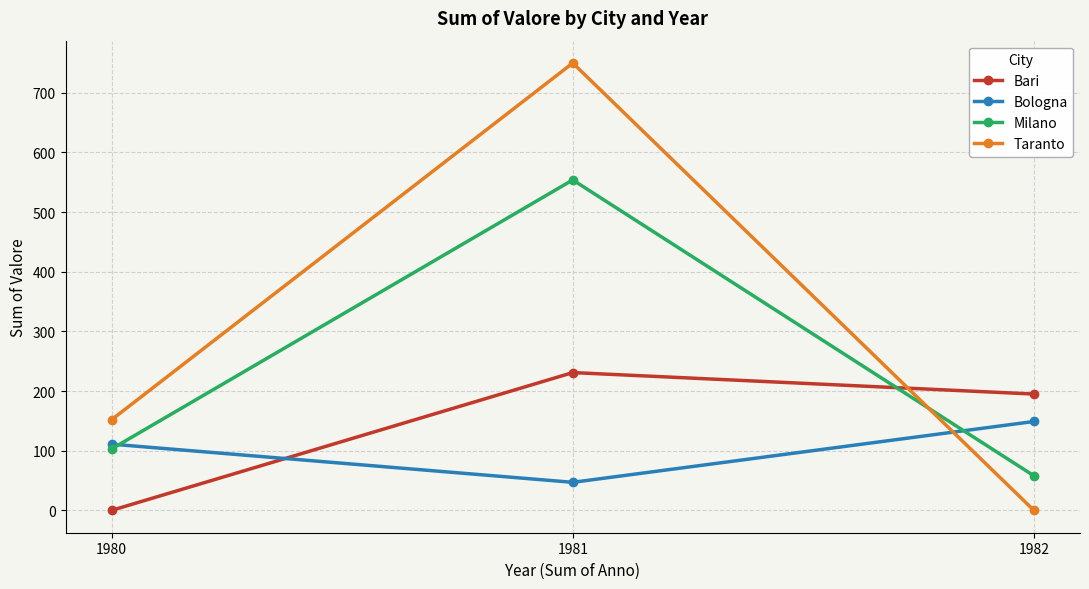

What is the difference between the Milano values at 1980 and 1981?

451